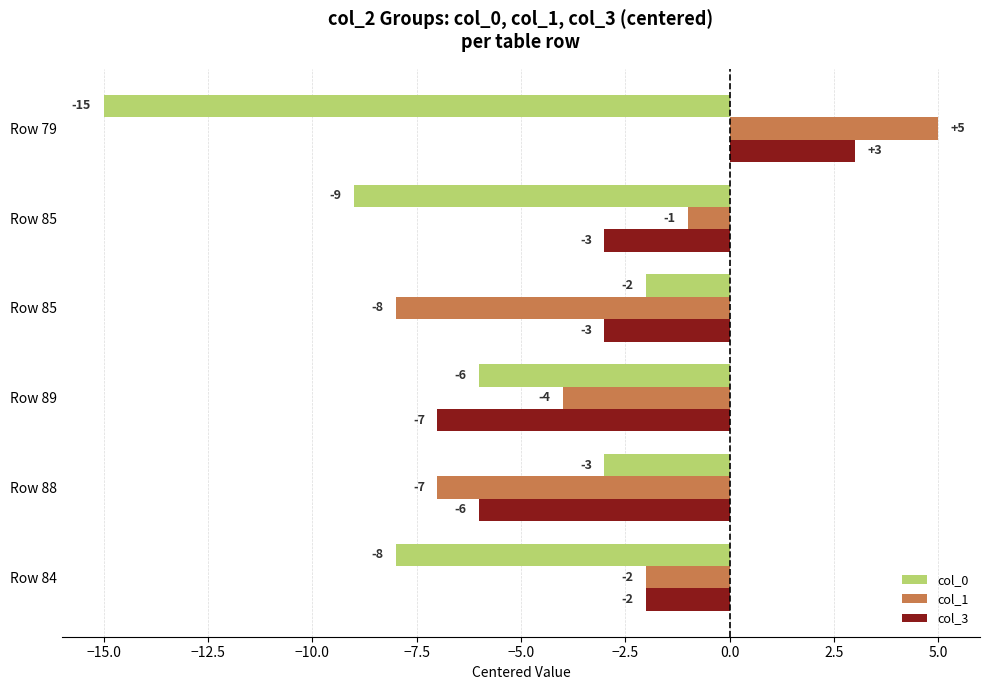

What are all the series names shown in the legend?

col_0, col_1, col_3